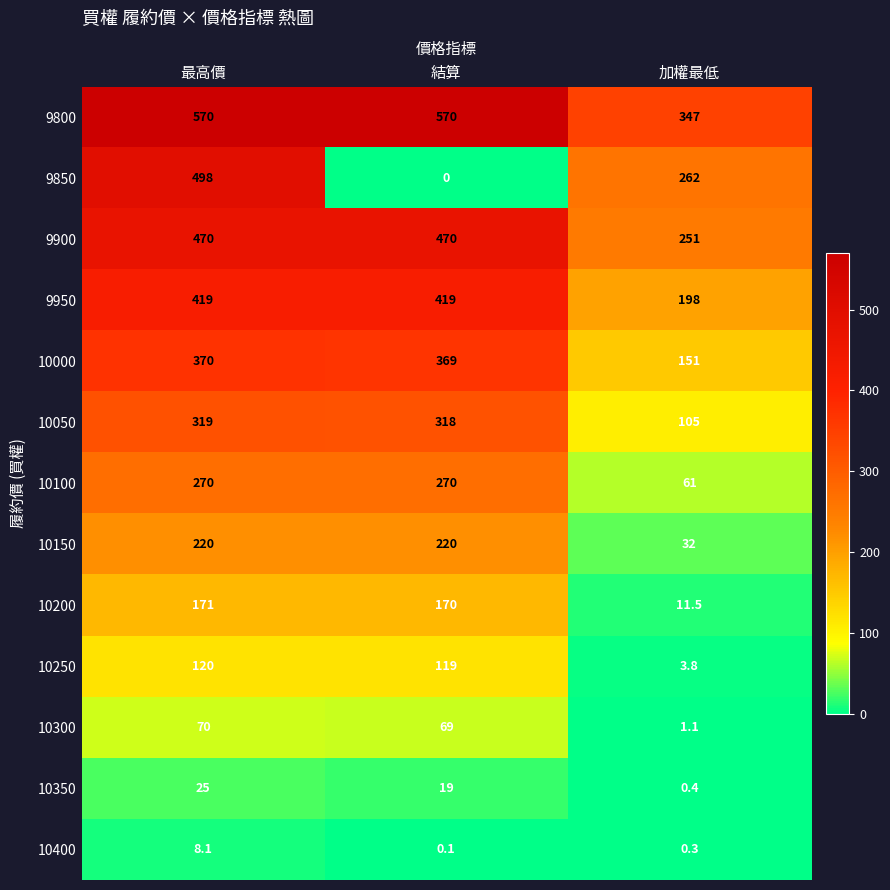

Is the value of 10050 at 最高價 greater than the value of 10250 at 結算?

Yes